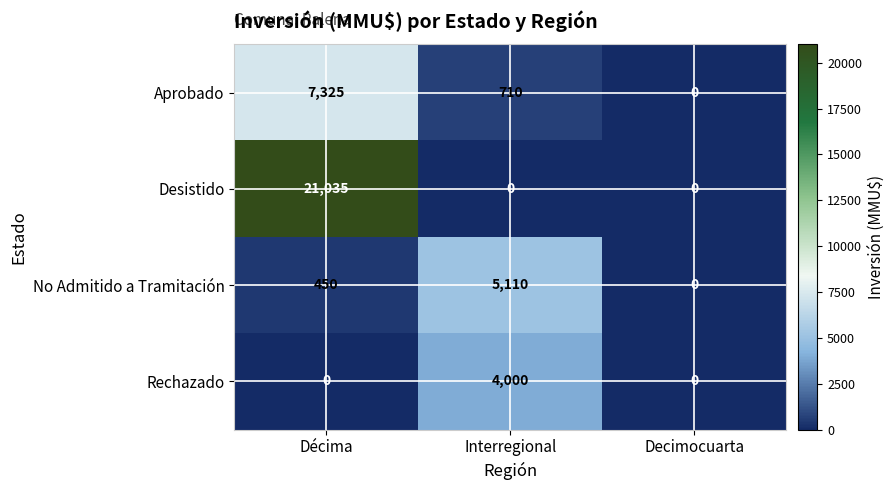

At which category is the sum across all series the highest?

Décima